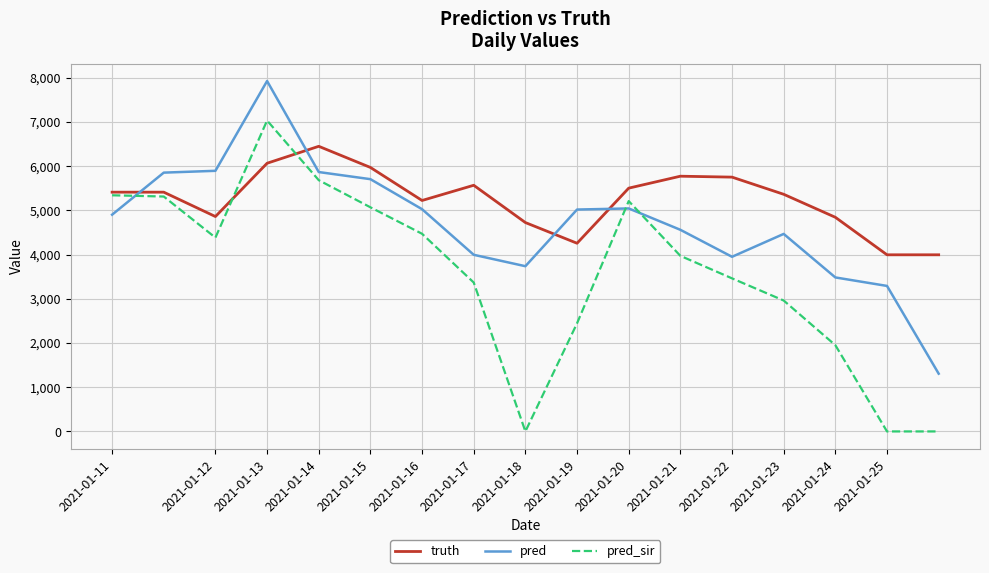

True or false: pred_sir and pred intersect in this chart.

True